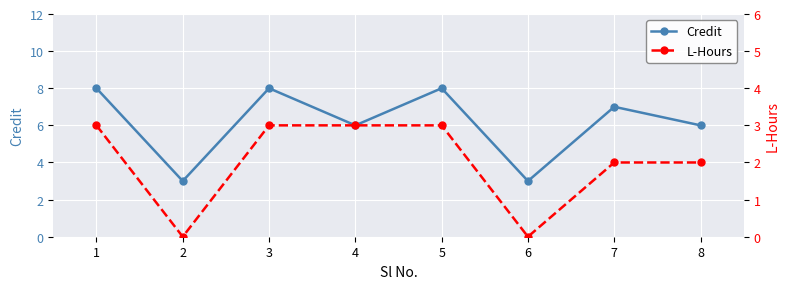

Reading left to right, what are all the values shown in this chart?

Credit: 8	3	8	6	8	3	7	6
L-Hours: 3	0	3	3	3	0	2	2